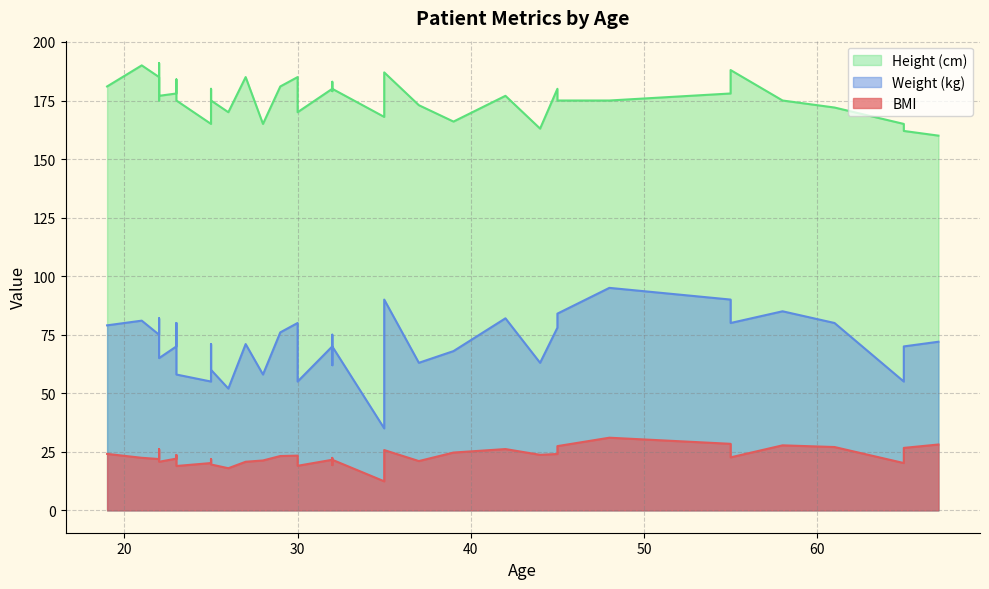

Rank the series by their average value, from lowest to highest.

BMI, Weight (kg), Height (cm)